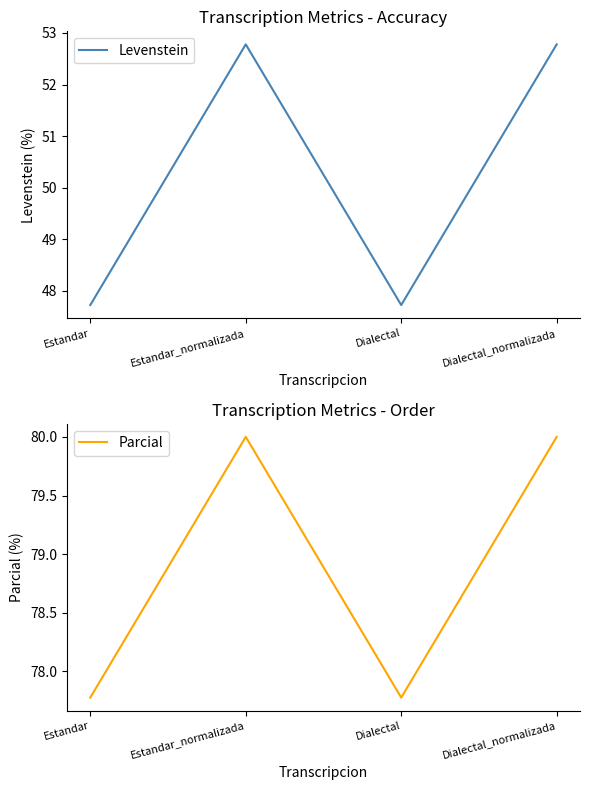

Which series has the largest total across all categories?

Parcial